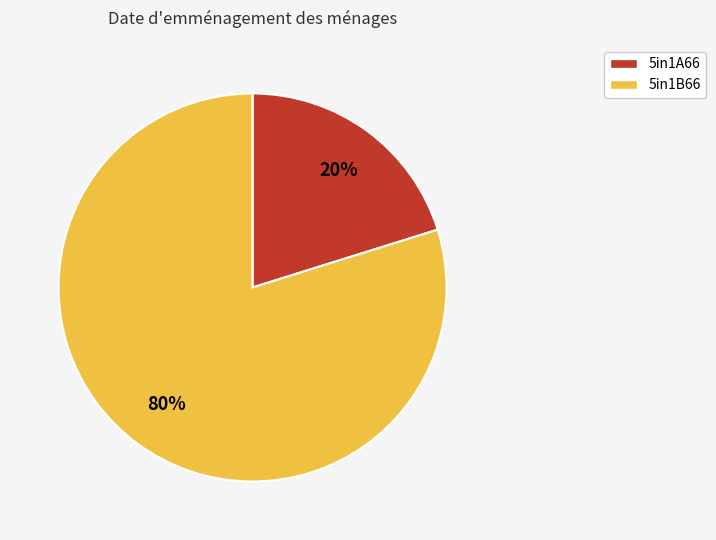

How many segments does this pie chart have?

2